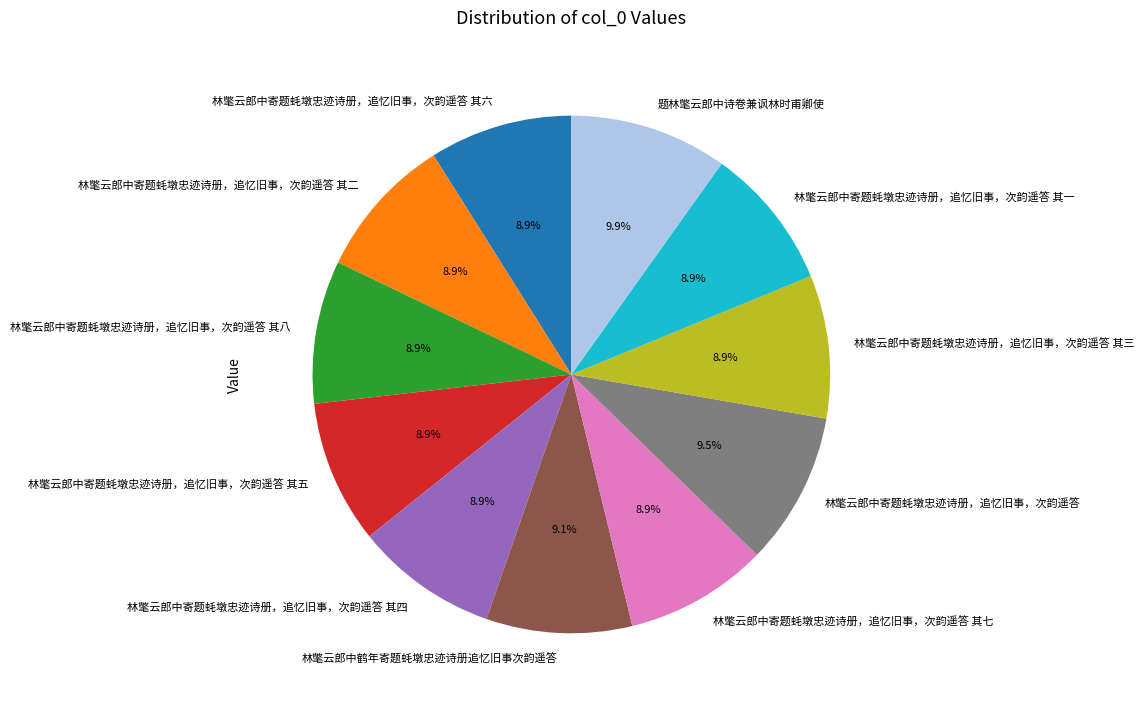

To the nearest percent, what is the combined percentage of 林氅云郎中寄题蚝墩忠迹诗册，追忆旧事，次韵遥答 其六 and 林氅云郎中寄题蚝墩忠迹诗册，追忆旧事，次韵遥答 其四?

18%